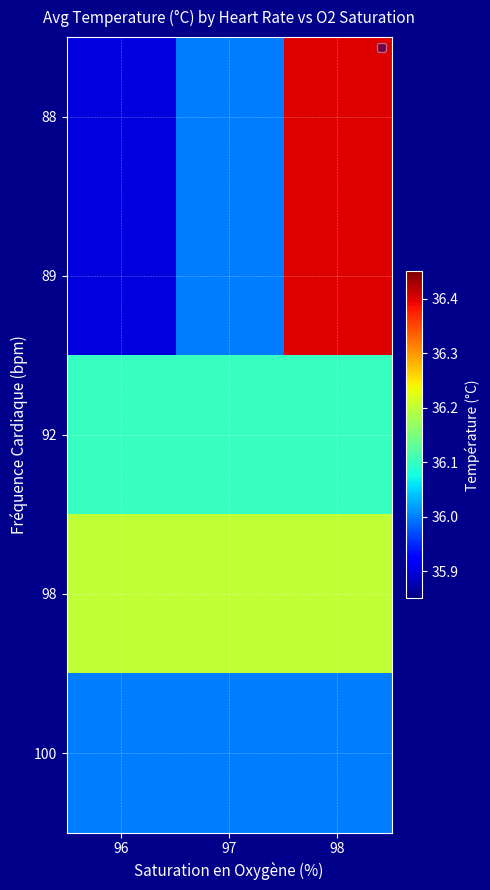

List the series in order of their peak value, lowest first.

100, 92, 98, 88, 89